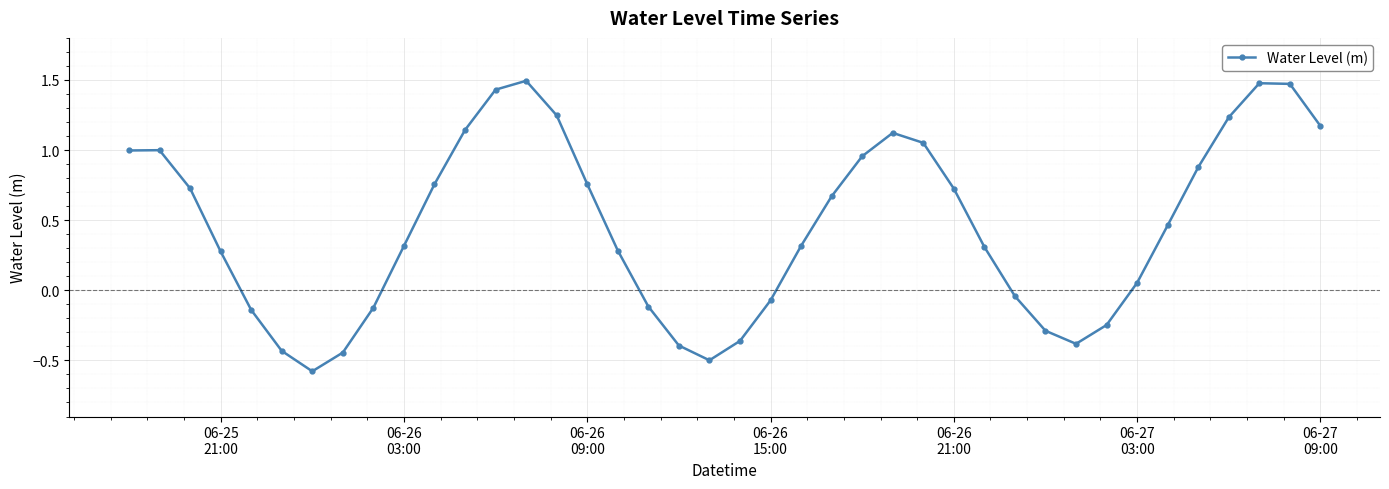

How many data points are less than 0?

14